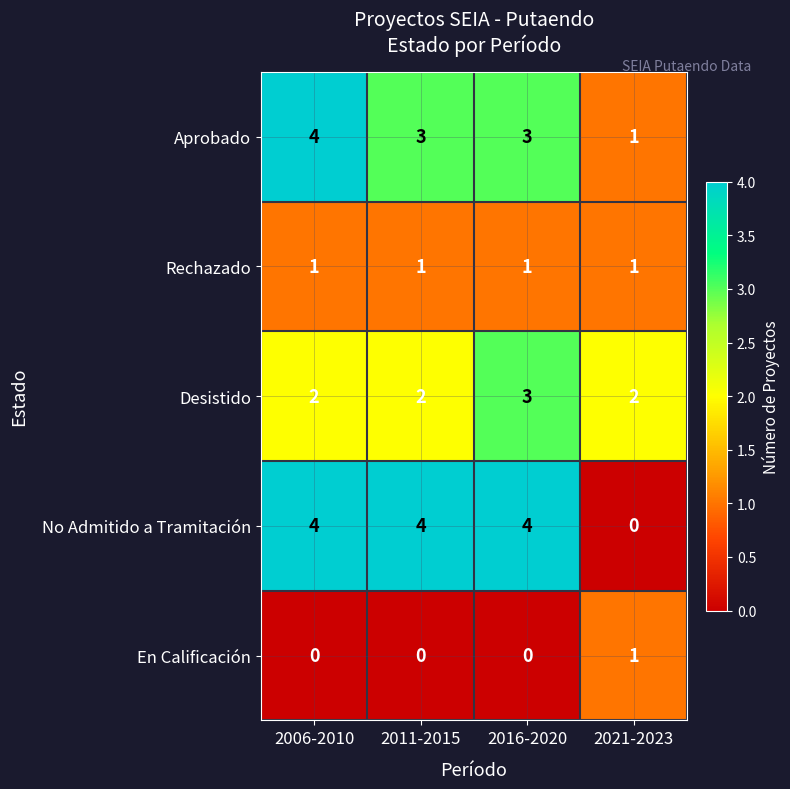

Reading right to left, transcribe all the data shown in this chart.

Aprobado: 2021-2023=1	2016-2020=3	2011-2015=3	2006-2010=4
Rechazado: 2021-2023=1	2016-2020=1	2011-2015=1	2006-2010=1
Desistido: 2021-2023=2	2016-2020=3	2011-2015=2	2006-2010=2
No Admitido a Tramitación: 2021-2023=0	2016-2020=4	2011-2015=4	2006-2010=4
En Calificación: 2021-2023=1	2016-2020=0	2011-2015=0	2006-2010=0